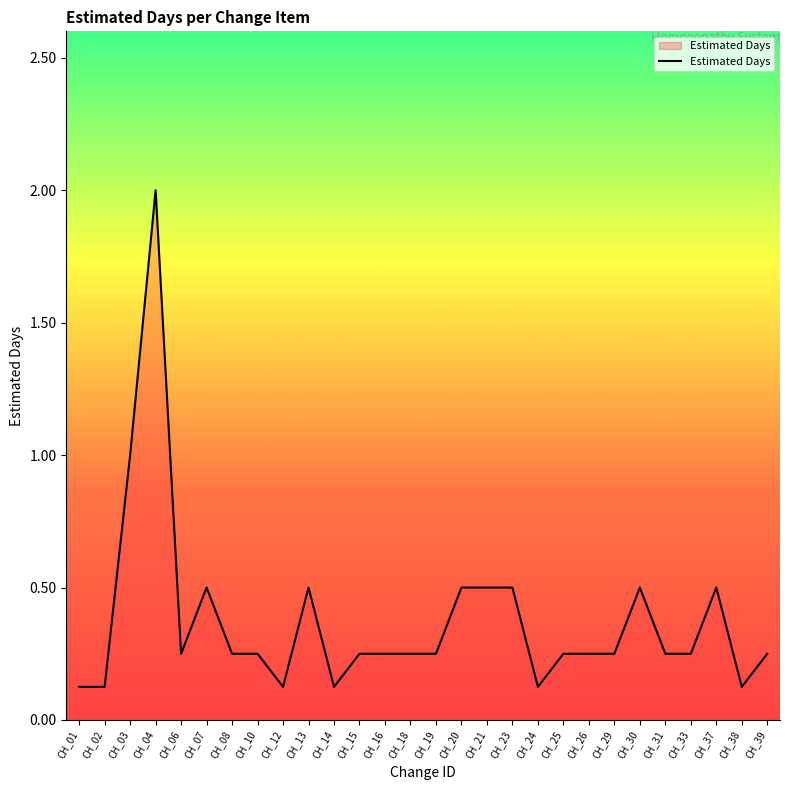

What value does the data have at CH_03?

1.0